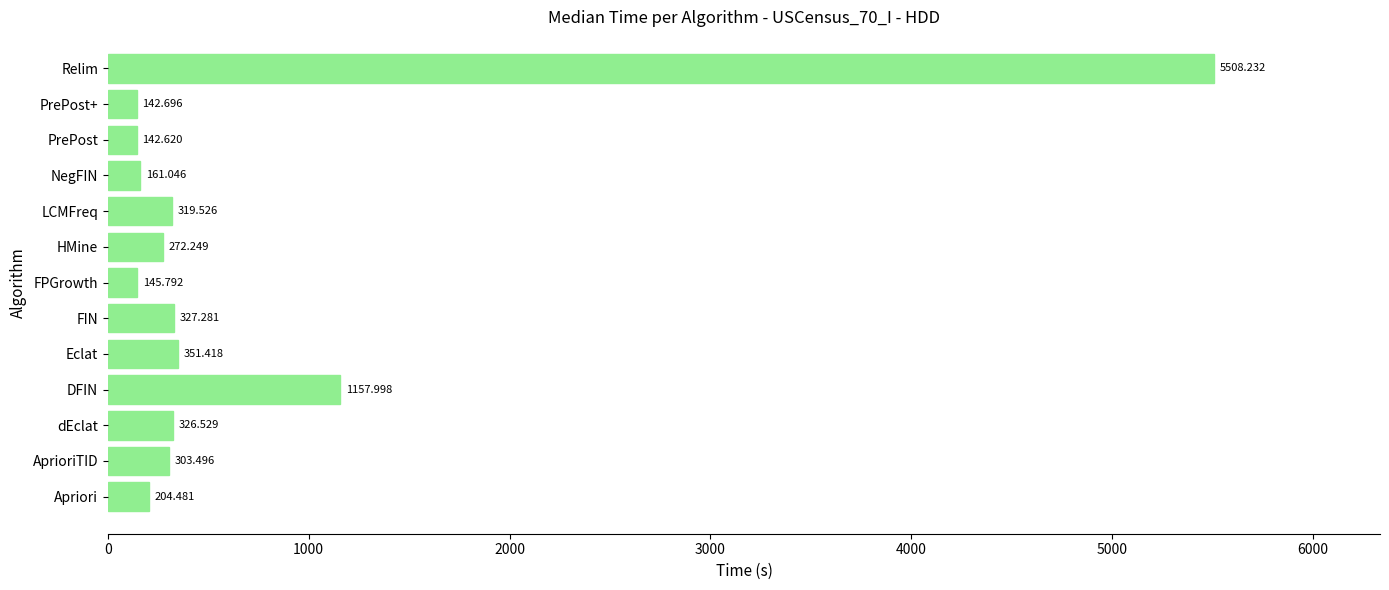

Which has a higher value, dEclat or DFIN?

DFIN